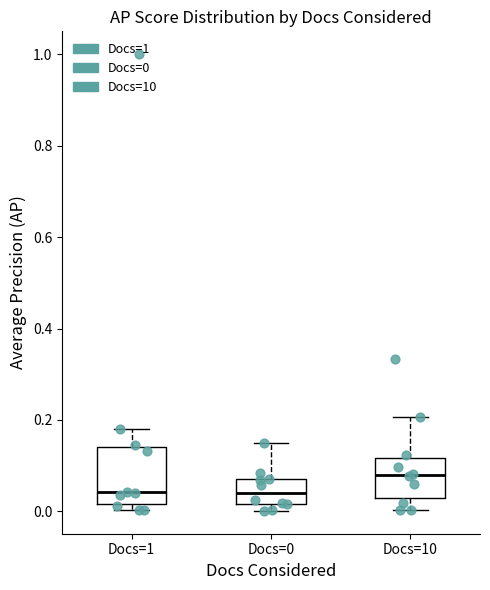

Which box has the highest median line?

Docs=10